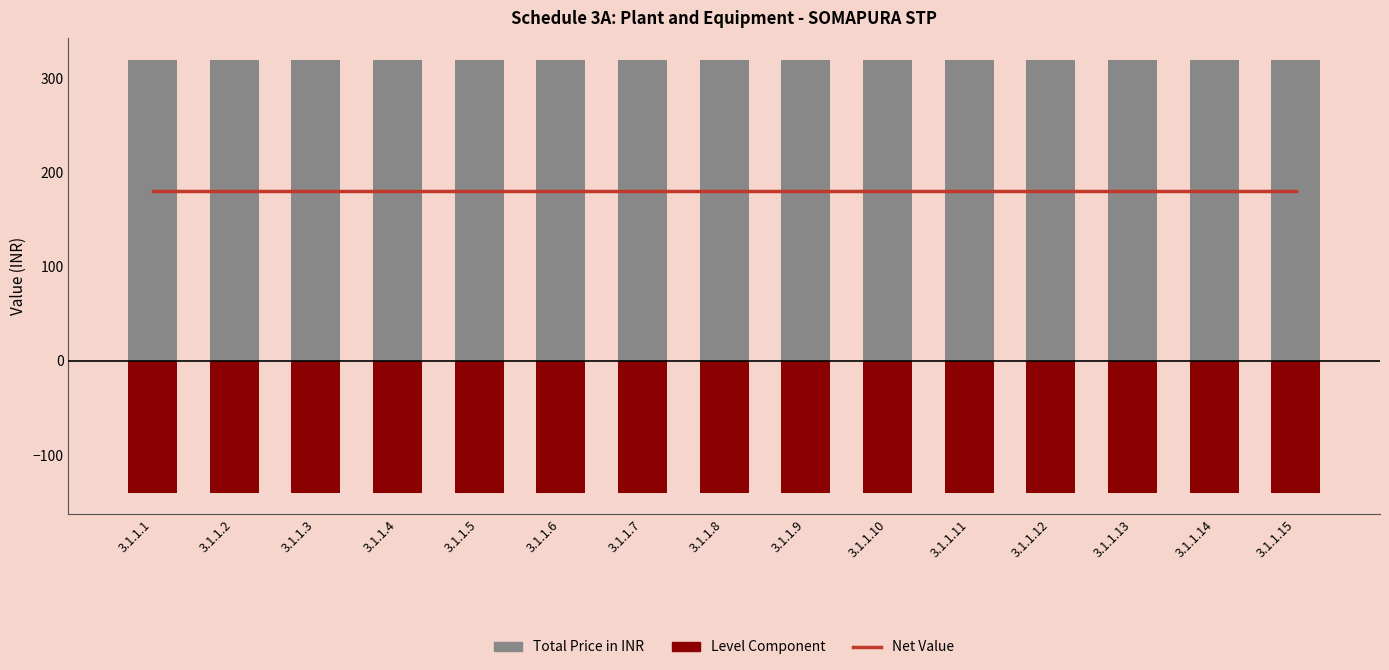

What is the difference between the highest and lowest values at 3.1.1.9?

460